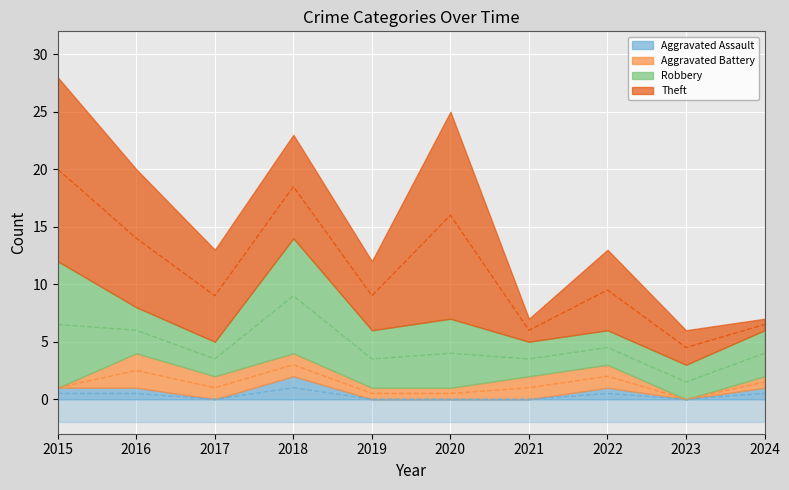

What is the average value of the Aggravated Assault series?

1